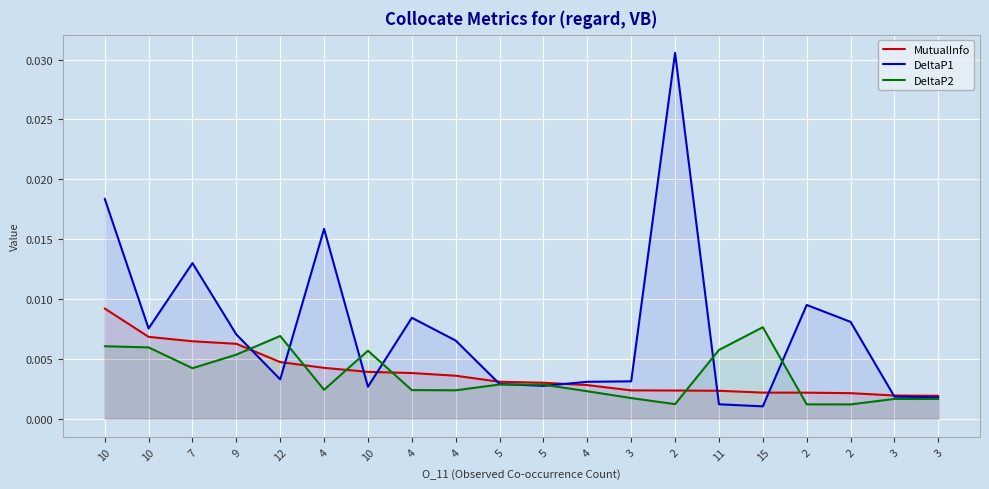

Between which two adjacent categories do DeltaP1 and DeltaP2 first intersect?

9 and 12